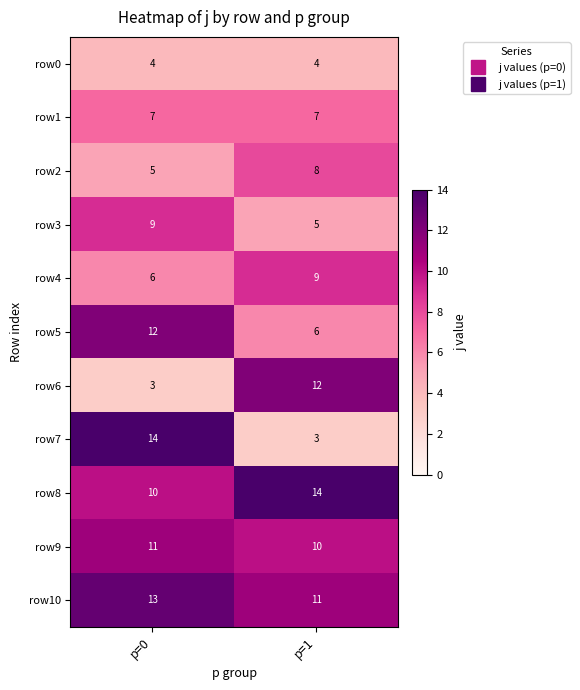

What is the total value across all series at p=1?

89